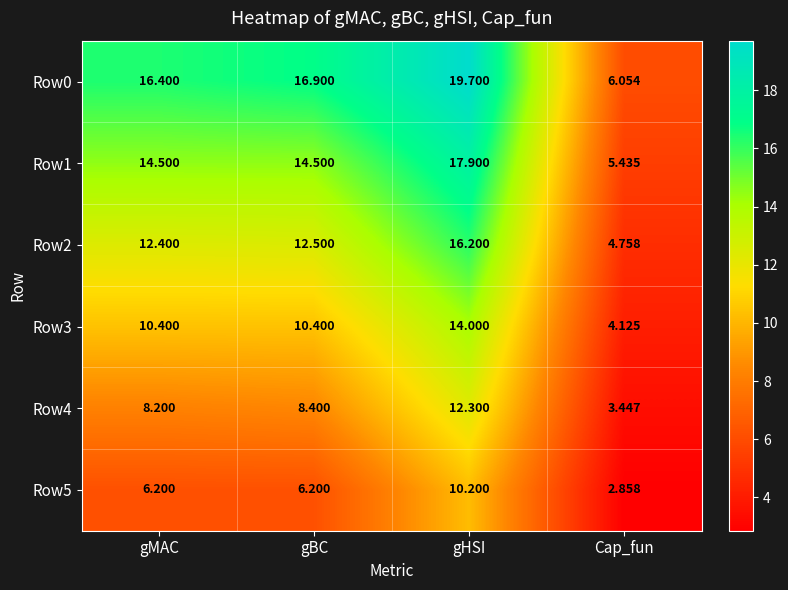

Rank the categories by Row4 value from highest to lowest.

gHSI, gBC, gMAC, Cap_fun